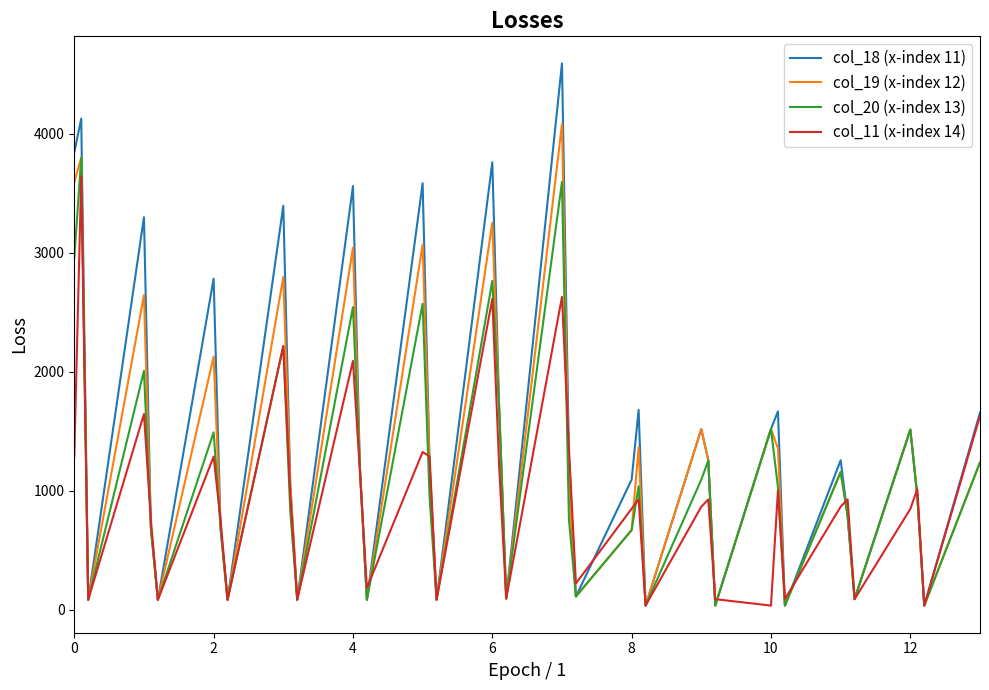

Which series has the widest spread of values?

col_18 (x-index 11)